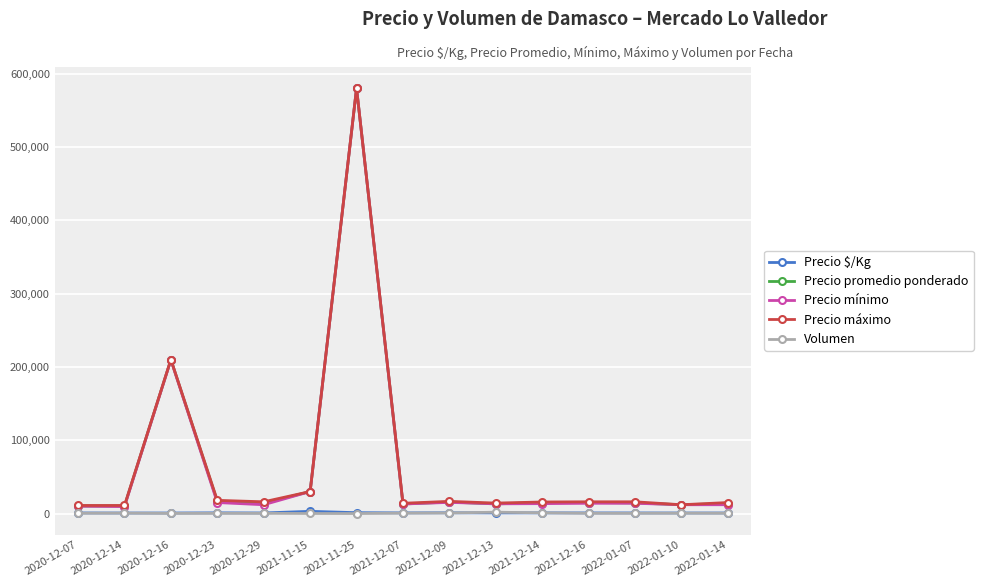

At which label is Precio promedio ponderado closest to 295123?

2020-12-16